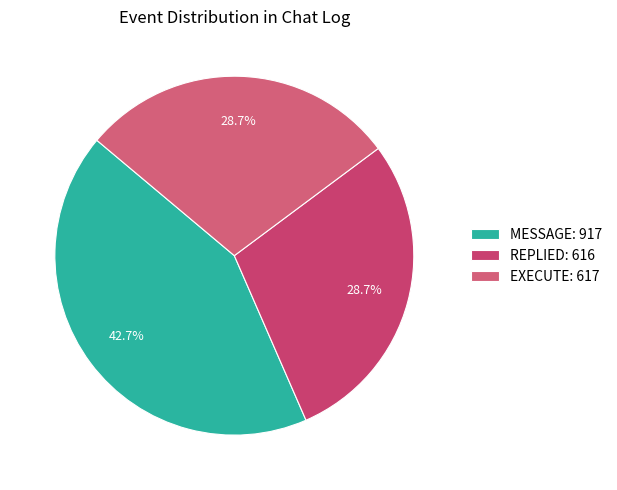

Is it true that REPLIED is 16% of the pie?

False